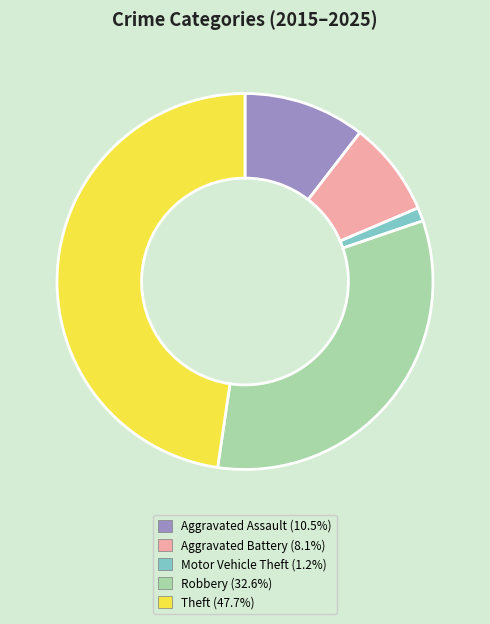

Is the sum of Motor Vehicle Theft (1.2%) and Robbery (32.6%) greater than half?

No